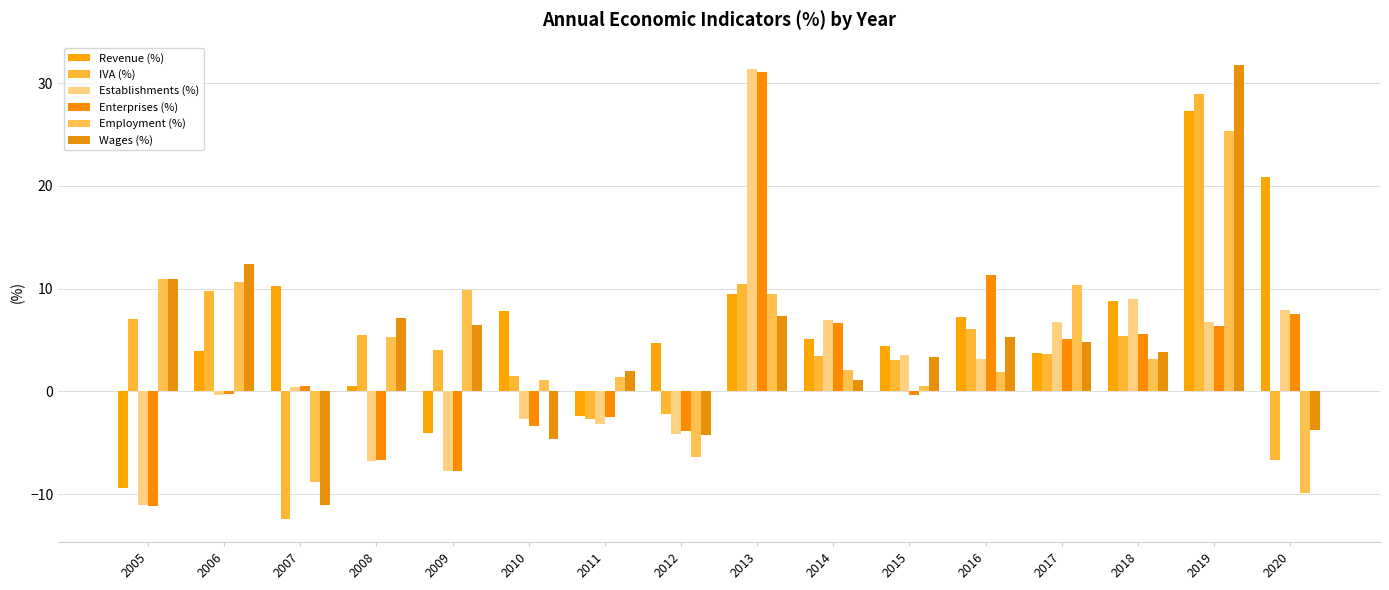

The value of Establishments (%) at 2014 is 6.9. True or false?

True